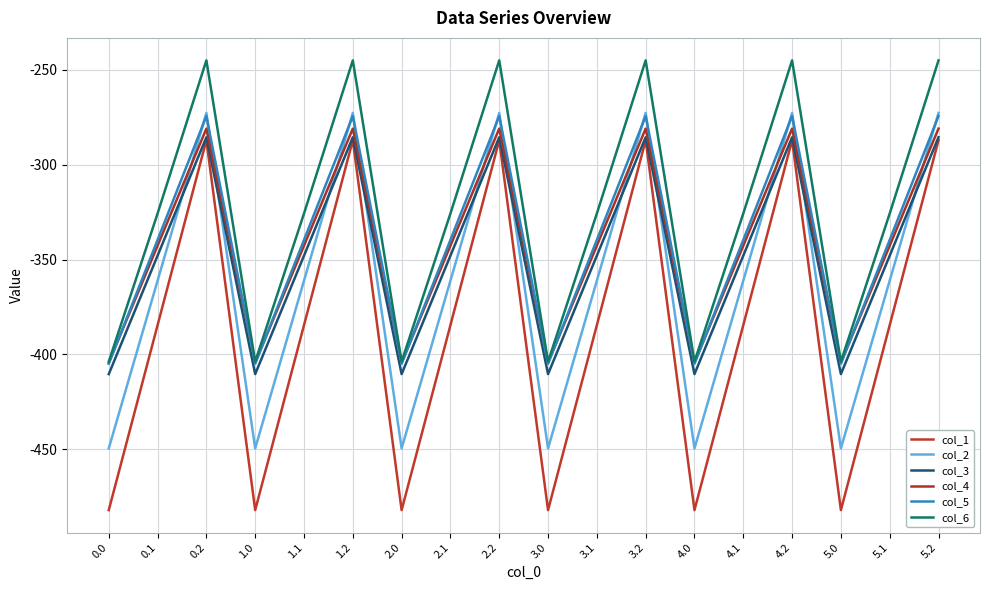

Reading left to right, extract all data points from this chart.

col_1: -482.0	-384.6	-287.1	-482.0	-384.6	-287.1	-482.0	-384.6	-287.1	-482.0	-384.6	-287.1	-482.0	-384.6	-287.1	-482.0	-384.6	-287.1
col_2: -449.5	-361.1	-272.7	-449.5	-361.1	-272.7	-449.5	-361.1	-272.7	-449.5	-361.1	-272.7	-449.5	-361.1	-272.7	-449.5	-361.1	-272.7
col_3: -410.3	-347.9	-285.5	-410.3	-347.9	-285.5	-410.3	-347.9	-285.5	-410.3	-347.9	-285.5	-410.3	-347.9	-285.5	-410.3	-347.9	-285.5
col_4: -404.4	-342.7	-281.0	-404.4	-342.7	-281.0	-404.4	-342.7	-281.0	-404.4	-342.7	-281.0	-404.4	-342.7	-281.0	-404.4	-342.7	-281.0
col_5: -404.9	-339.6	-274.4	-404.9	-339.6	-274.4	-404.9	-339.6	-274.4	-404.9	-339.6	-274.4	-404.9	-339.6	-274.4	-404.9	-339.6	-274.4
col_6: -403.8	-325.7	-245.0	-403.8	-325.7	-245.0	-403.8	-325.7	-245.0	-403.8	-325.7	-245.0	-403.8	-325.7	-245.0	-403.8	-325.7	-245.0